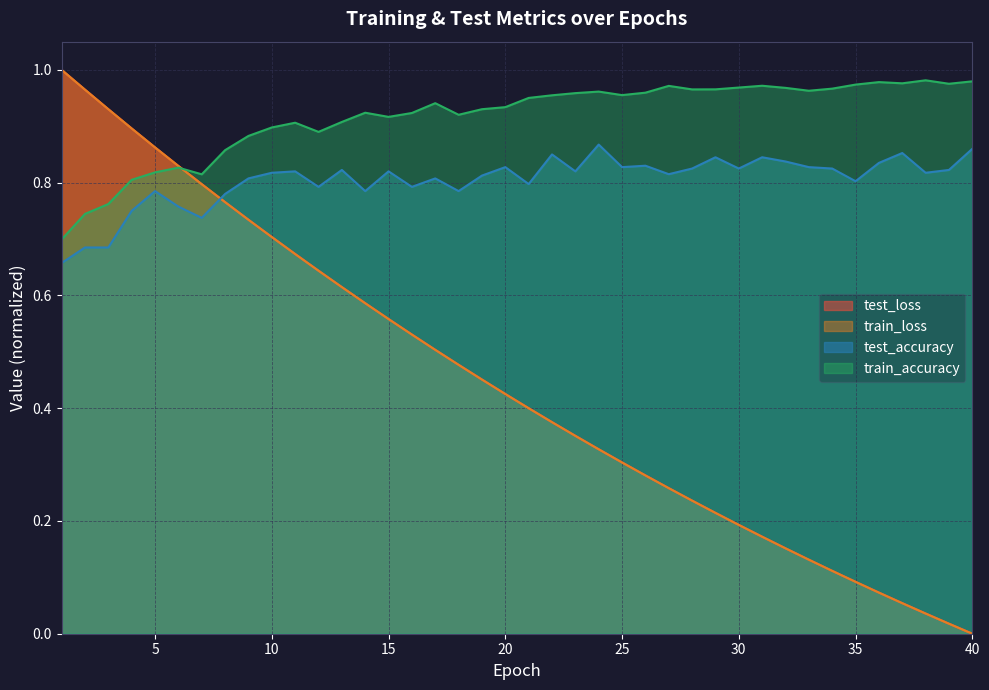

At how many categories does at least one series exceed 0?

40